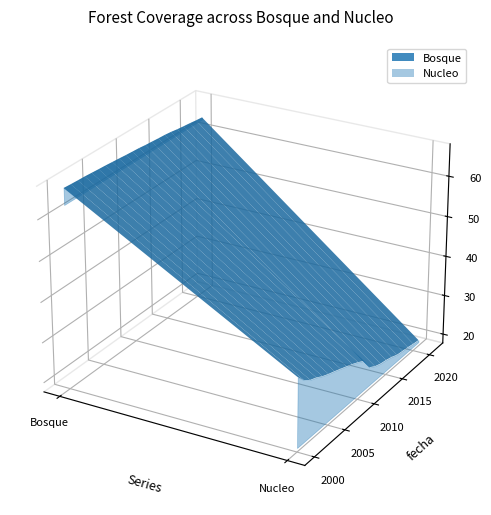

Reading left to right, what are all the values shown in this chart?

Bosque: 2000=66.9	2001=66.8	2002=66.7	2003=66.6	2004=66.5	2005=66.3	2006=66.2	2007=66.0	2008=65.9	2009=65.7	2010=65.6	2011=65.4	2012=65.2	2013=65.1	2014=64.9	2015=64.8	2016=64.6	2017=64.3	2018=64.0	2019=63.8	2020=63.6	2021=63.4
Nucleo: 2000=35.9	2001=33.9	2002=32.7	2003=32.0	2004=31.1	2005=30.4	2006=29.8	2007=29.1	2008=28.5	2009=27.8	2010=27.0	2011=26.1	2012=23.3	2013=22.3	2014=21.7	2015=21.4	2016=21.0	2017=20.3	2018=20.0	2019=19.8	2020=19.5	2021=19.2